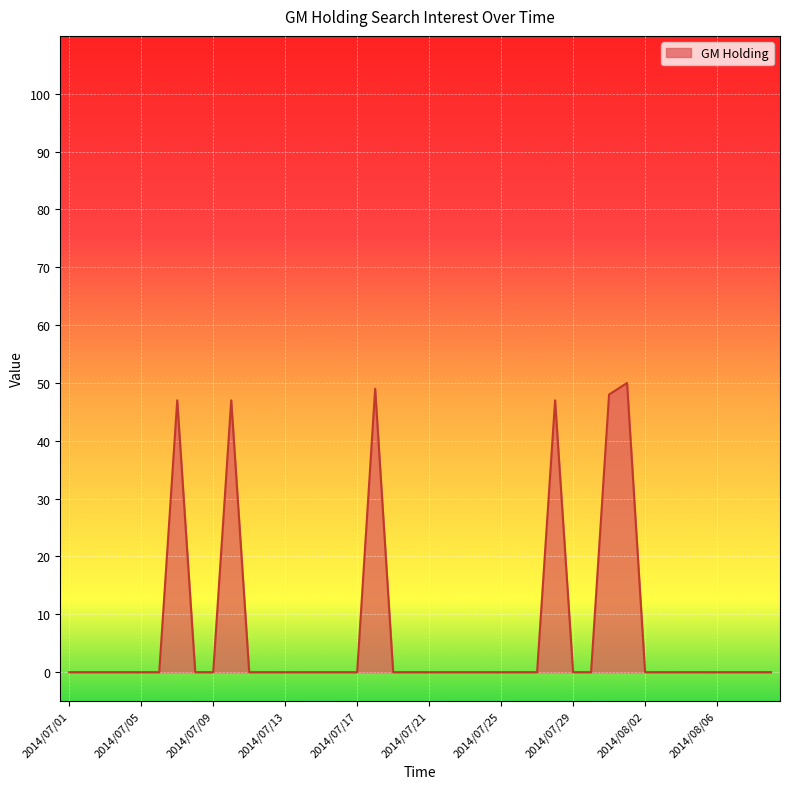

What is the difference between the maximum and minimum values?

50